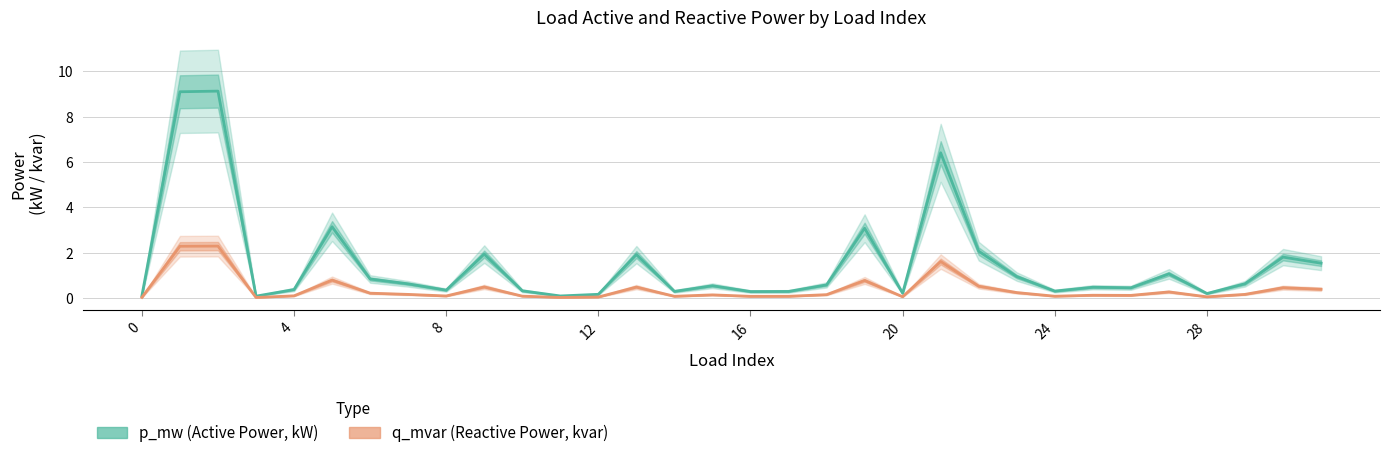

Which series has the largest total across all categories?

p_mw (Active Power, kW)